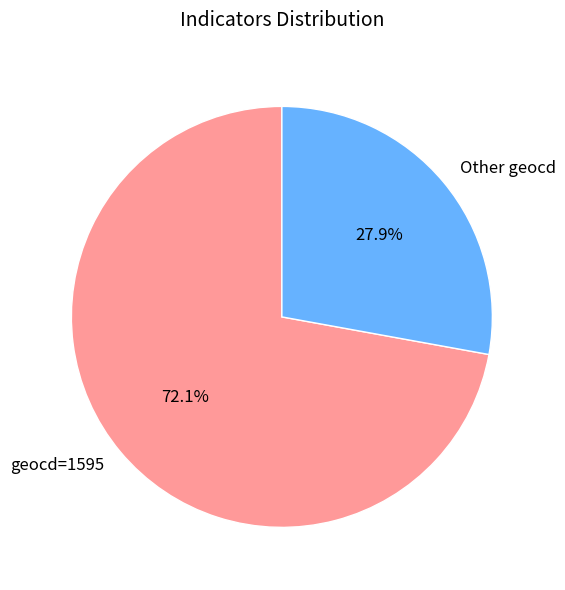

What portion of the pie excludes geocd=1595?

27.9%